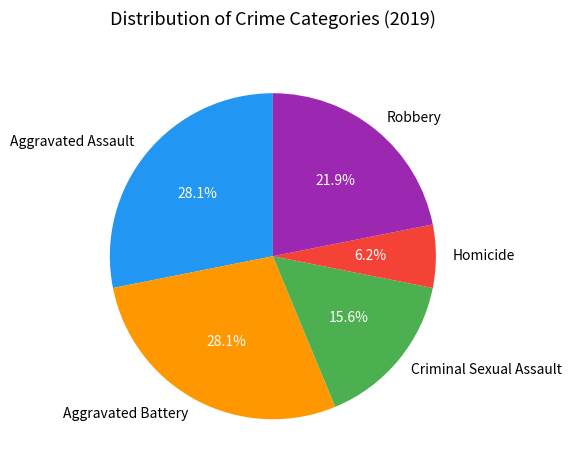

What is the smallest slice in the pie chart?

Homicide